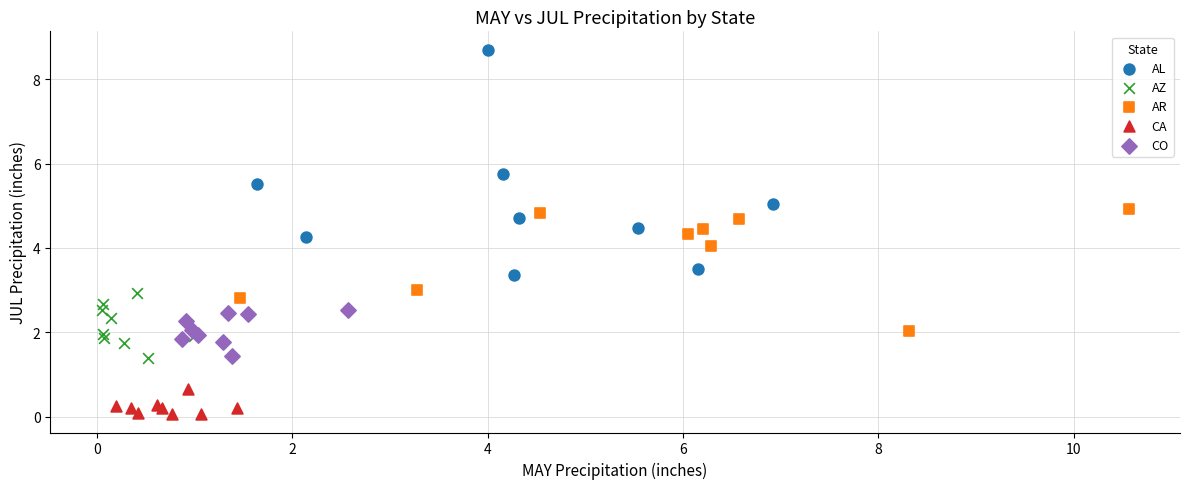

What are all the series names shown in the legend?

AL, AZ, AR, CA, CO